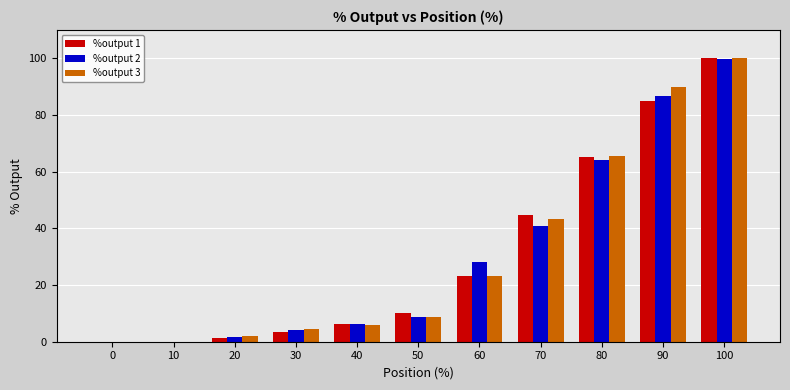

Reading left to right, what are all the values shown in this chart?

%output 1: 0.0	0.0	1.2	3.5	6.1	10.3	23.3	44.6	65.0	85.1	100.0
%output 2: 0.0	0.0	1.8	4.1	6.1	8.8	28.1	40.9	64.1	86.8	99.9
%output 3: 0.0	0.0	1.9	4.4	6.0	8.6	23.3	43.5	65.4	90.0	100.0